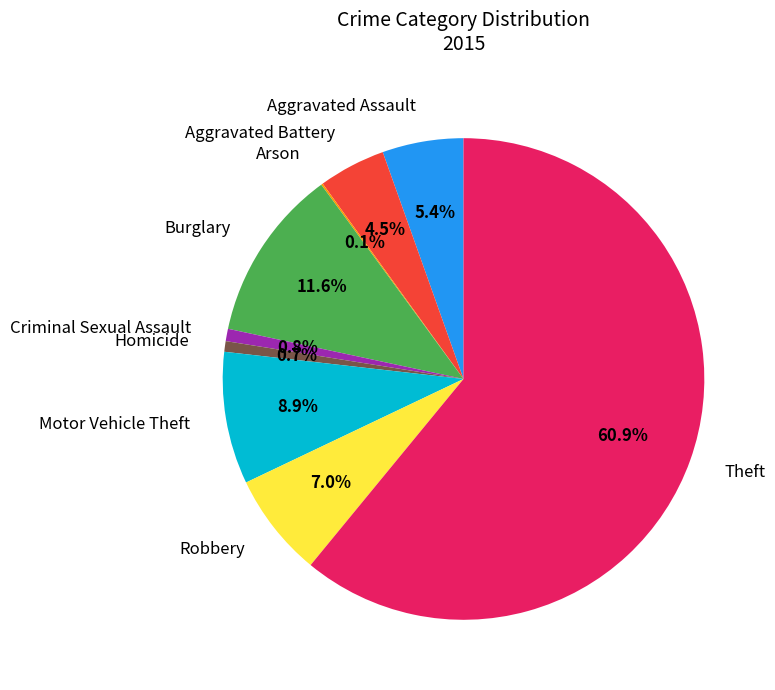

Does Aggravated Battery account for over 50% of the chart?

No